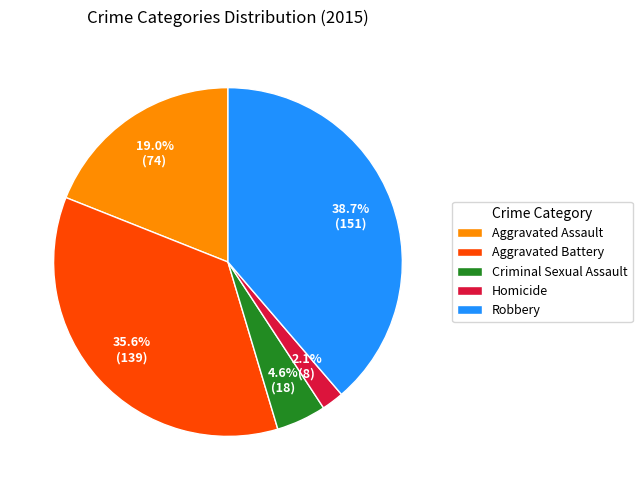

To the nearest percent, what is the average slice percentage?

20%